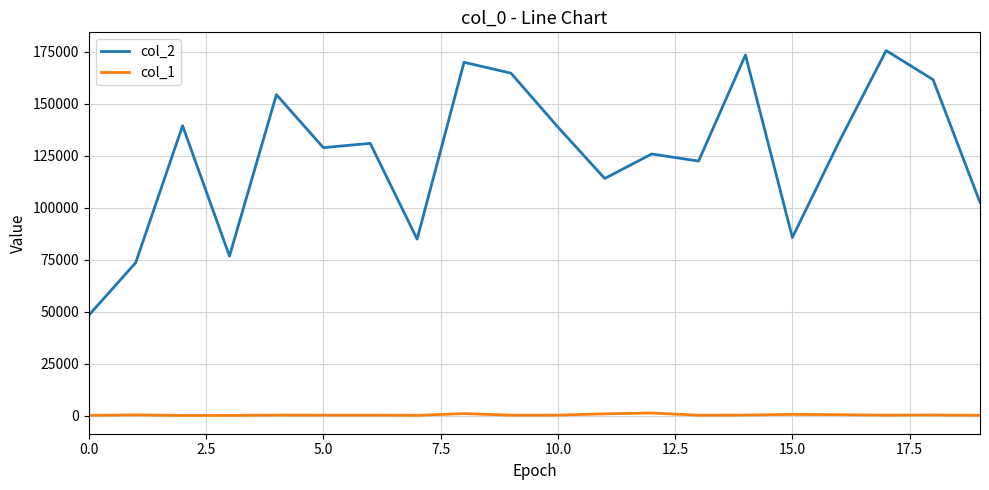

What is the maximum value for col_1?

1381